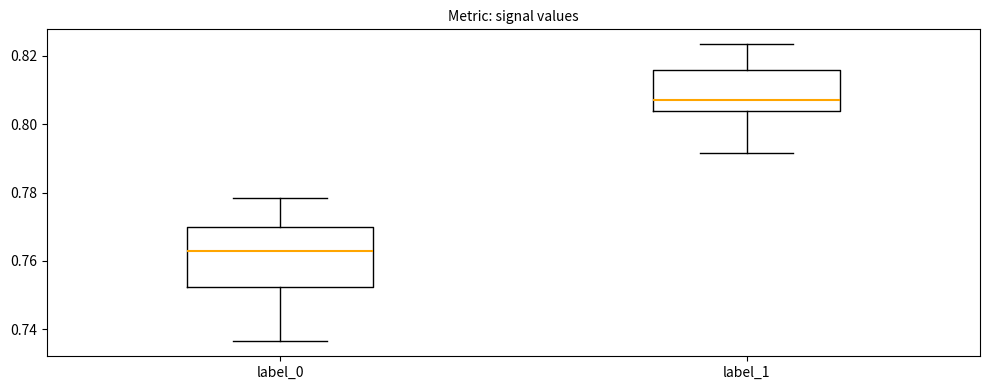

Where is the upper edge of the box for label_0 on the y-axis? The values are not printed on the chart, so give them approximately, as read against the axis.

0.770